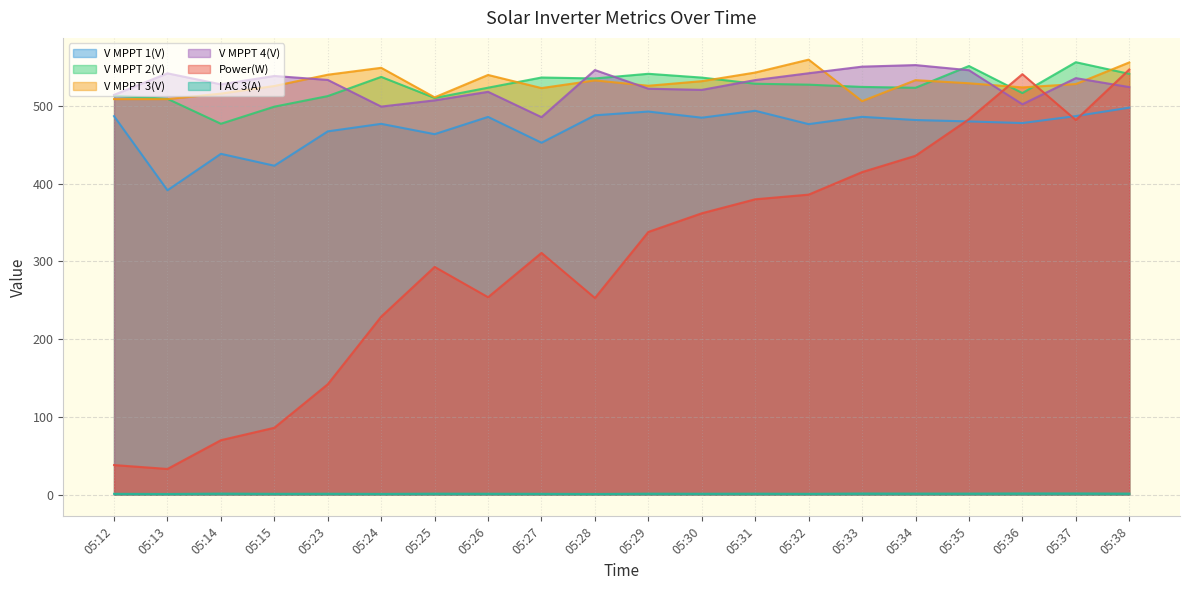

The V MPPT 1(V) series shows 201.2 at 05:31. True or false?

False